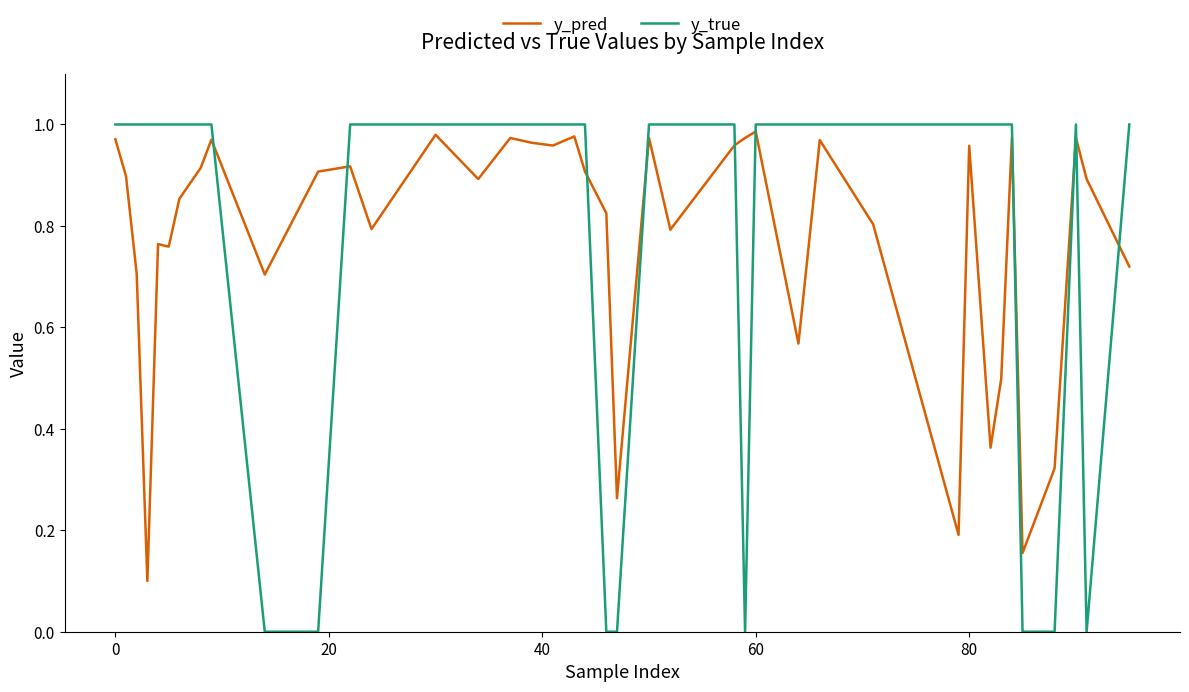

How many intersections are there between y_pred and y_true?

10